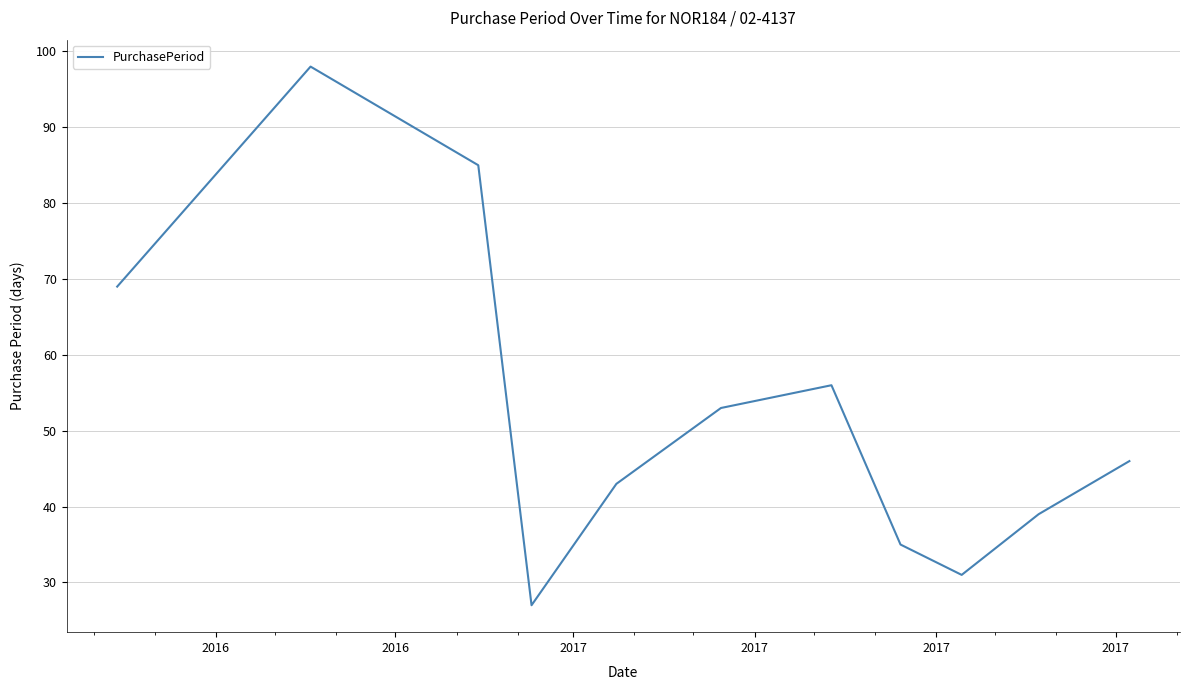

What is the difference between the maximum and minimum values?

71